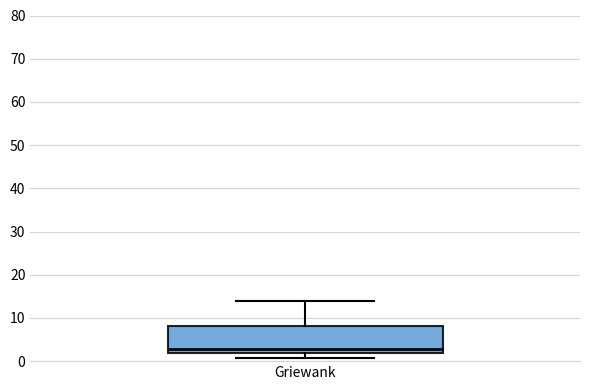

Where is the upper edge of the box for Griewank on the y-axis? The values are not printed on the chart, so give them approximately, as read against the axis.

8